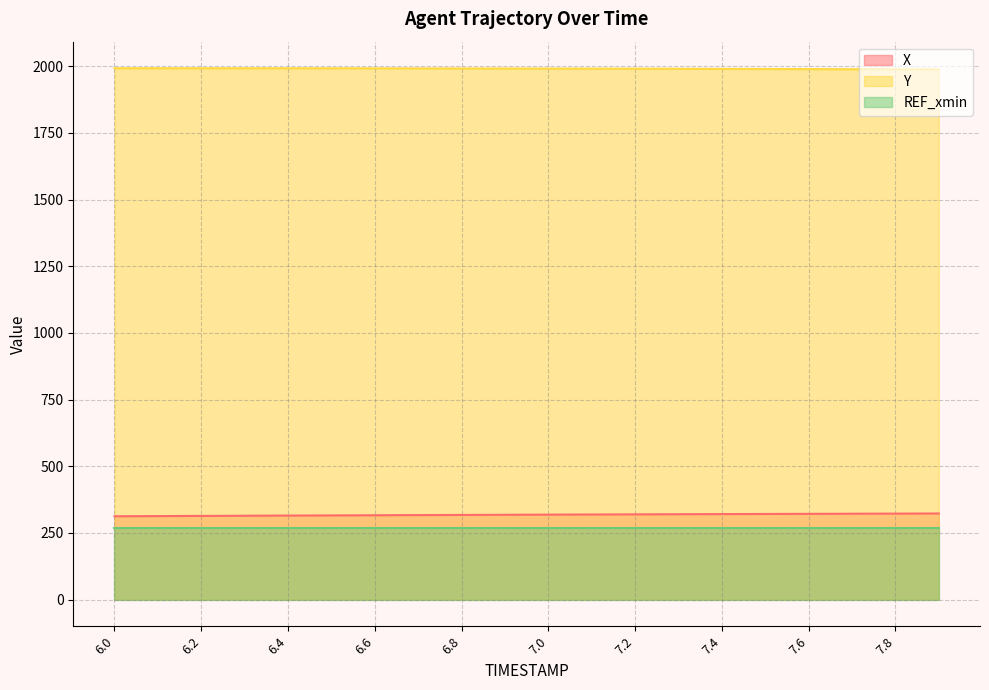

Is it true that X equals 223.3 at 7.8?

False